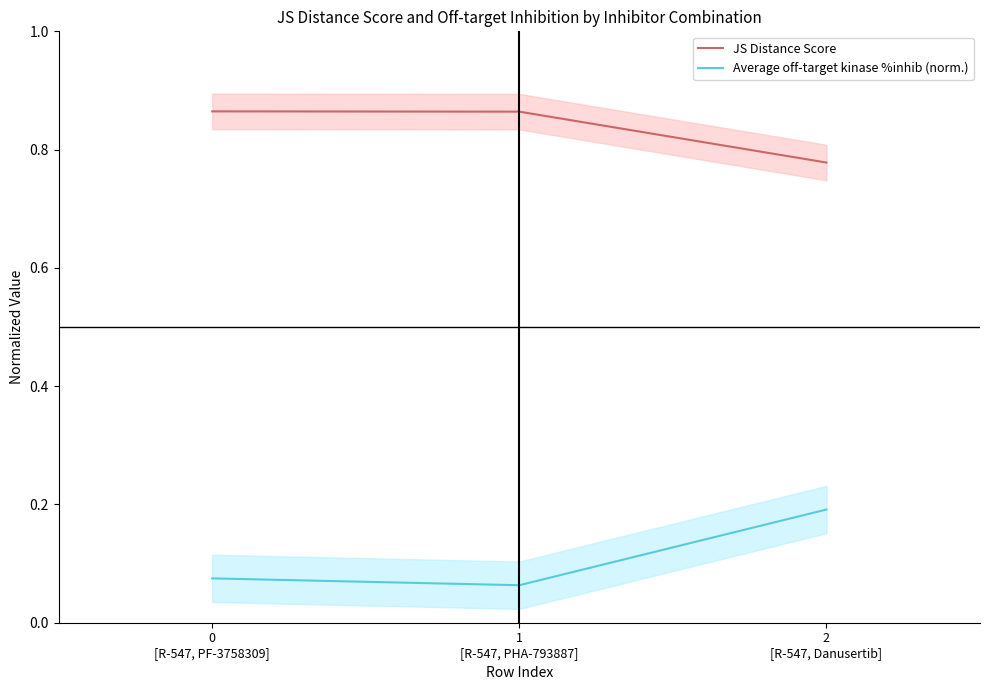

What position from the right is 1
[R-547, PHA-793887]?

2